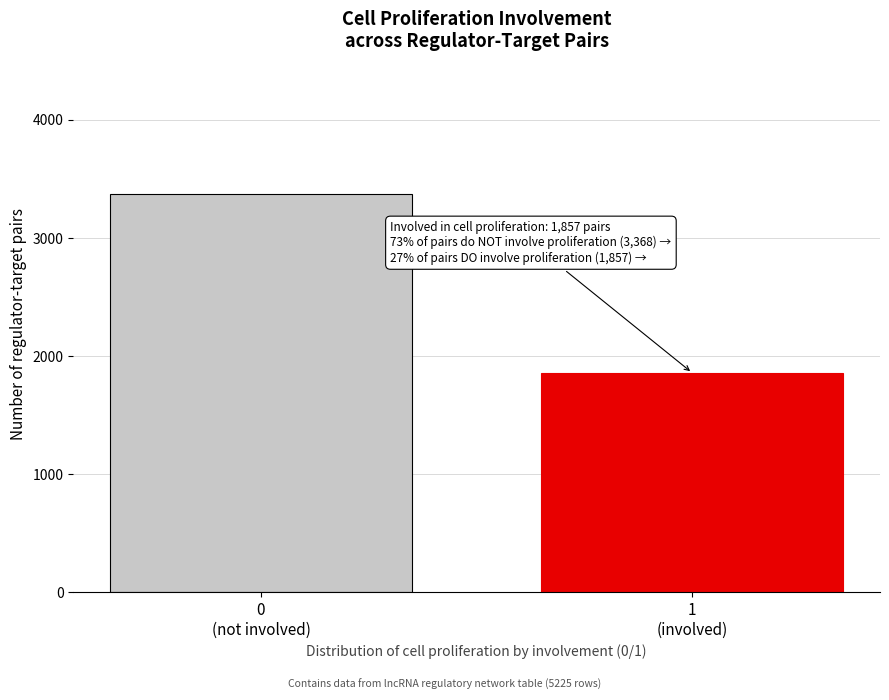

Reading left to right, extract all data points from this chart.

3368	1857